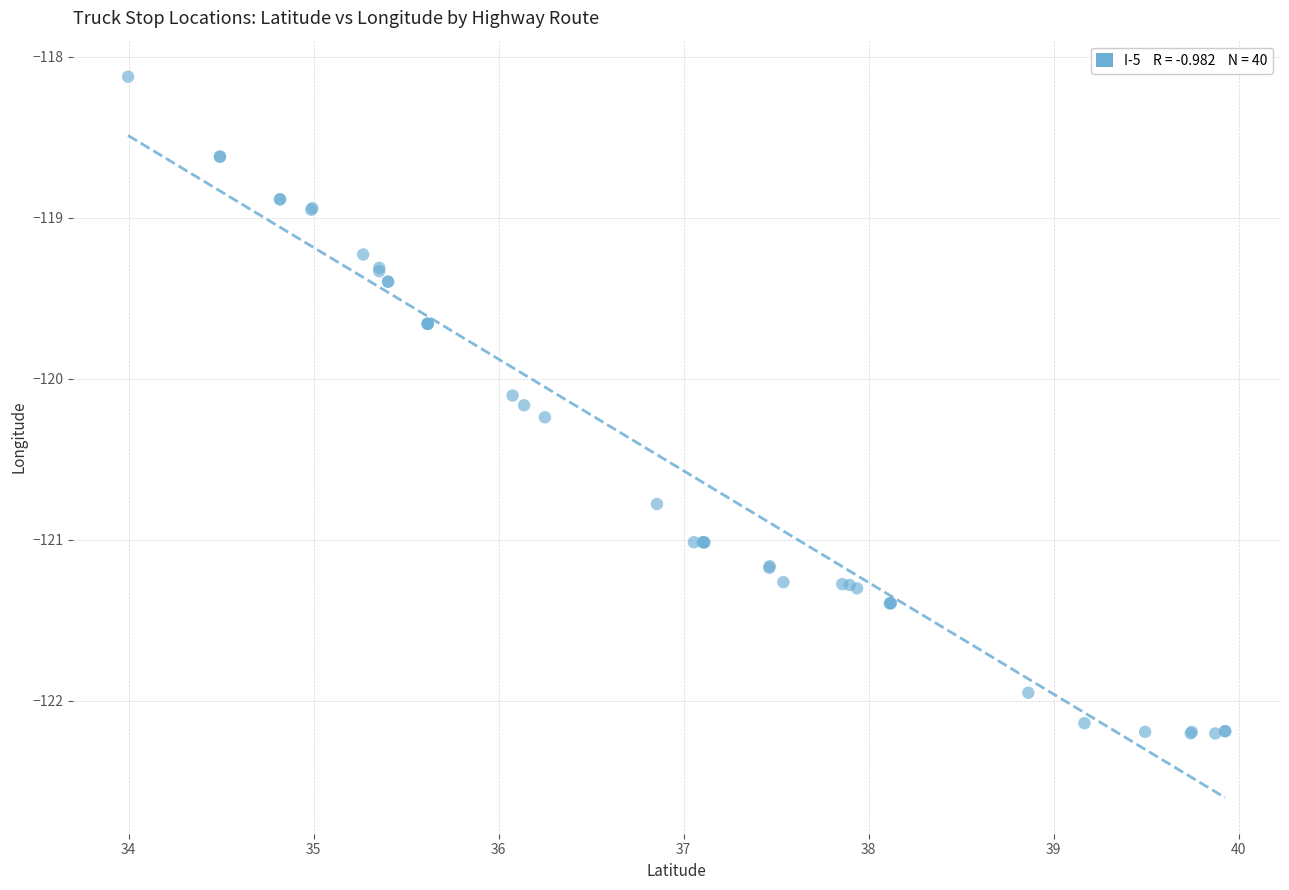

What Y value in the scatter plot is closest to -120?

-120.1